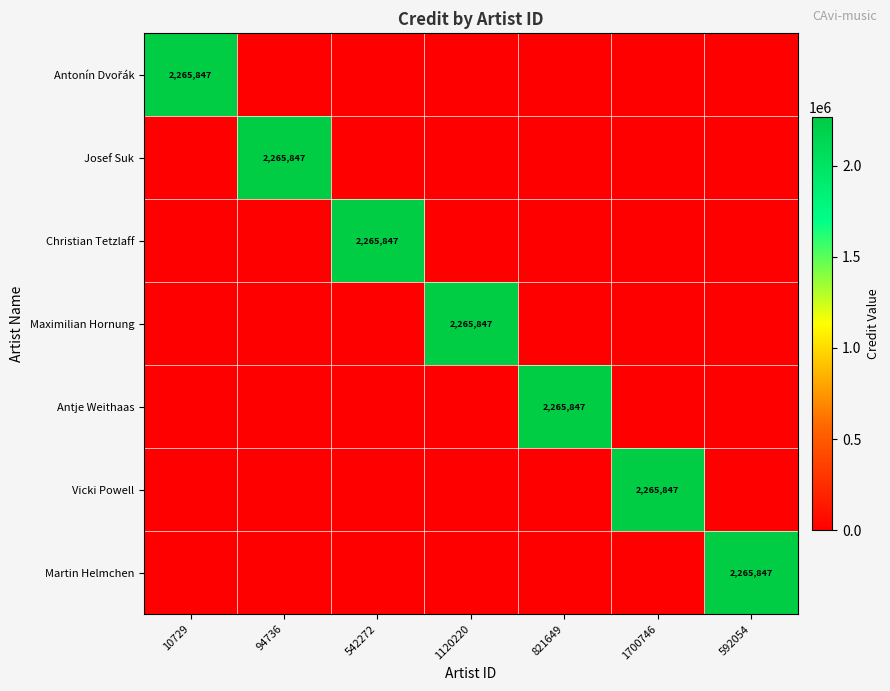

The value of Josef Suk at 94736 is 3641444. True or false?

False